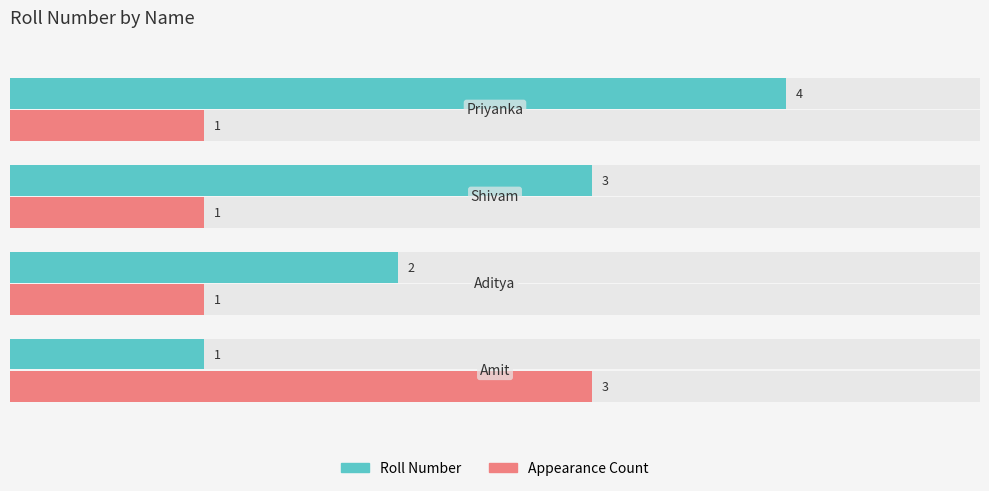

The Appearance Count series shows 1 at 2. True or false?

False